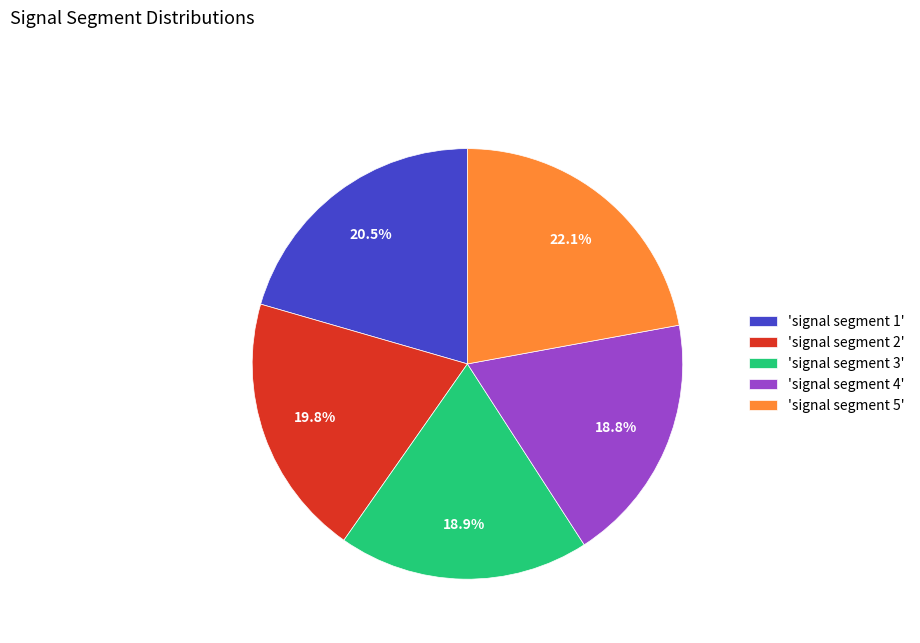

To the nearest percent, what is the difference between the largest and smallest slice percentages?

3%